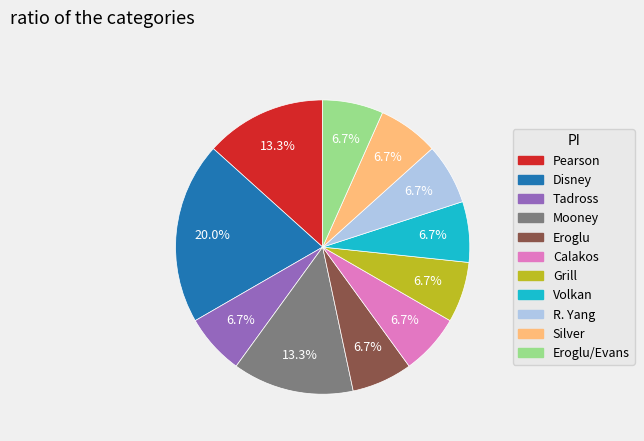

Is there any slice that represents more than half of the pie?

No